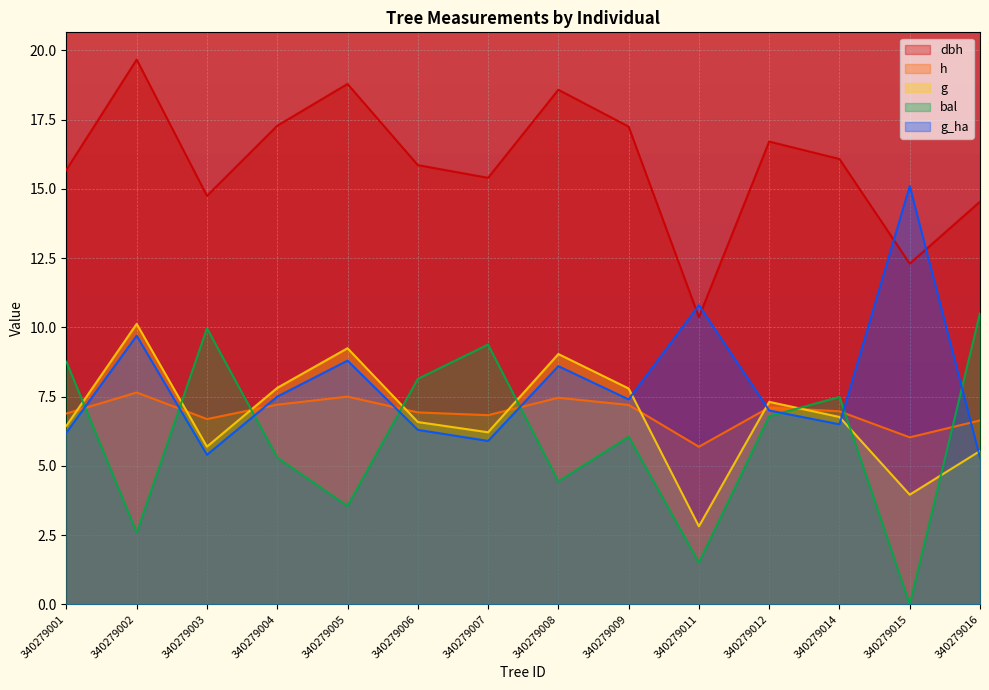

List the series in order of their peak value, highest first.

dbh, g_ha, bal, g, h